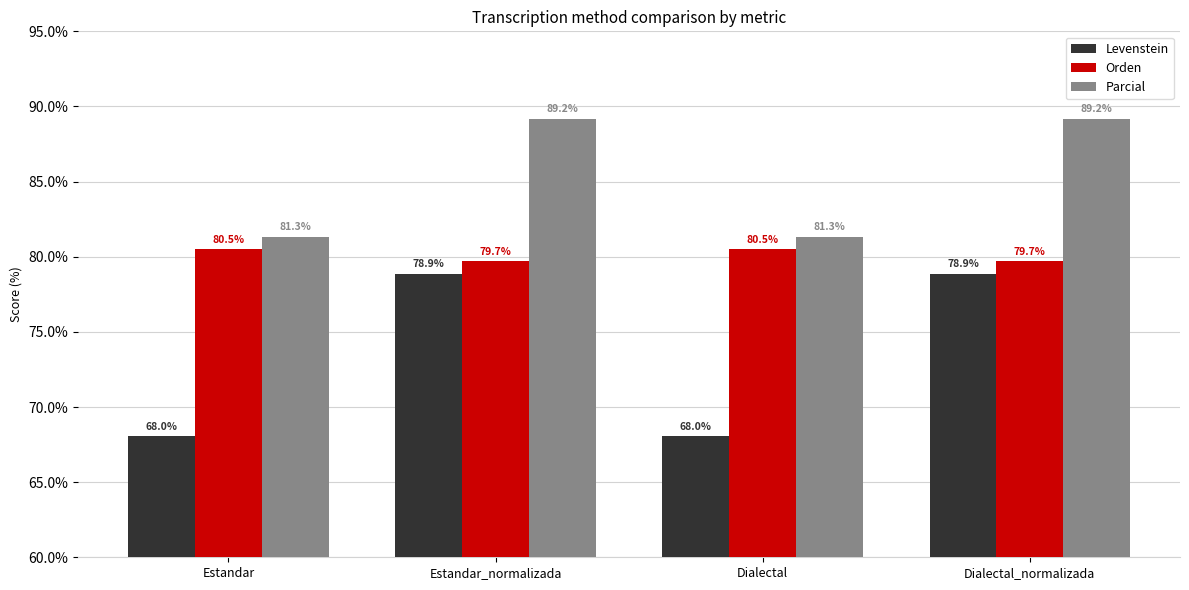

What is the total value across all series at Estandar?

229.9